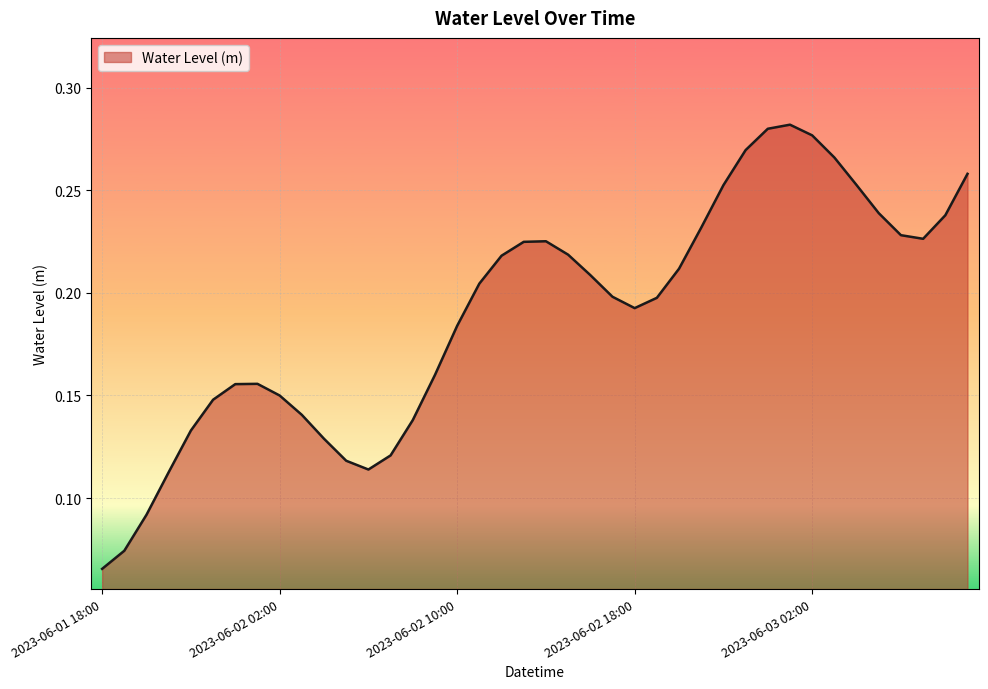

What is the average value?

0.2